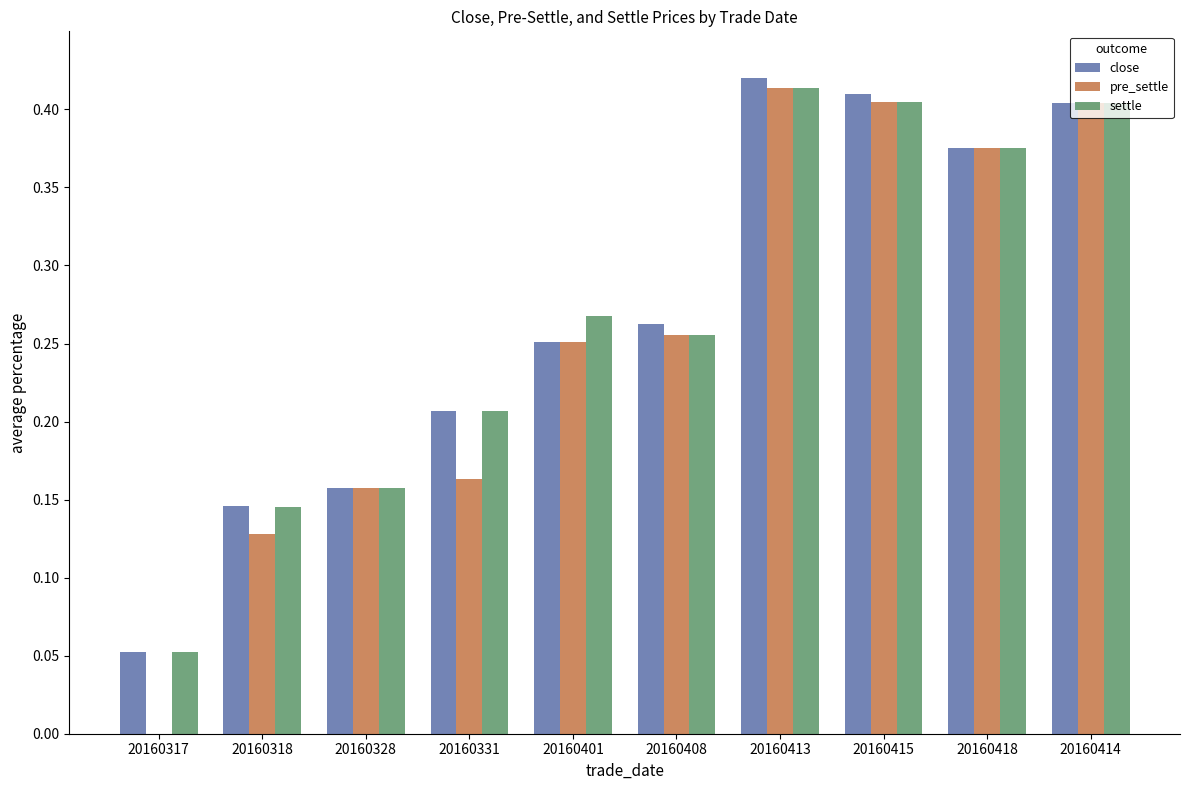

What is the sum of the close values at 20160413 and 20160414?

0.8